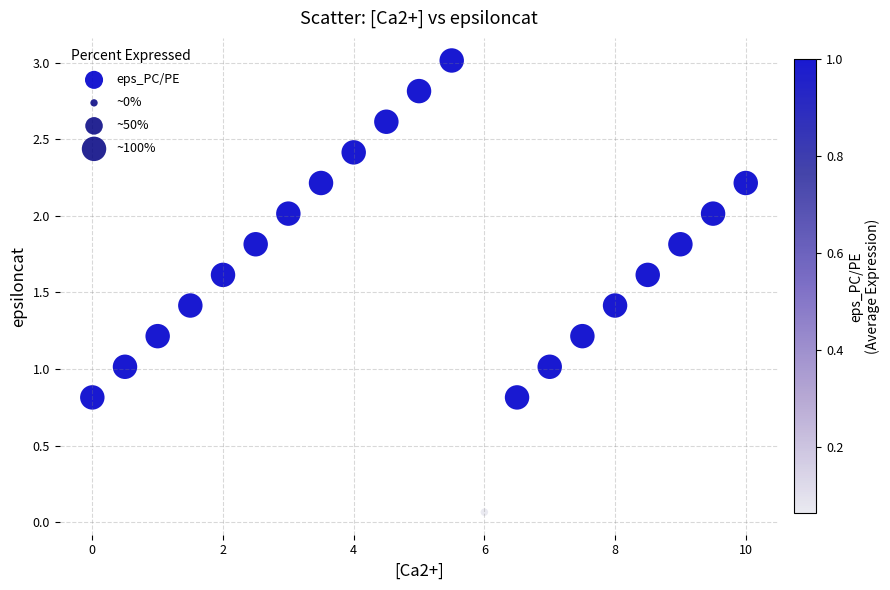

What is the range of Y values (max minus min)?

2.9